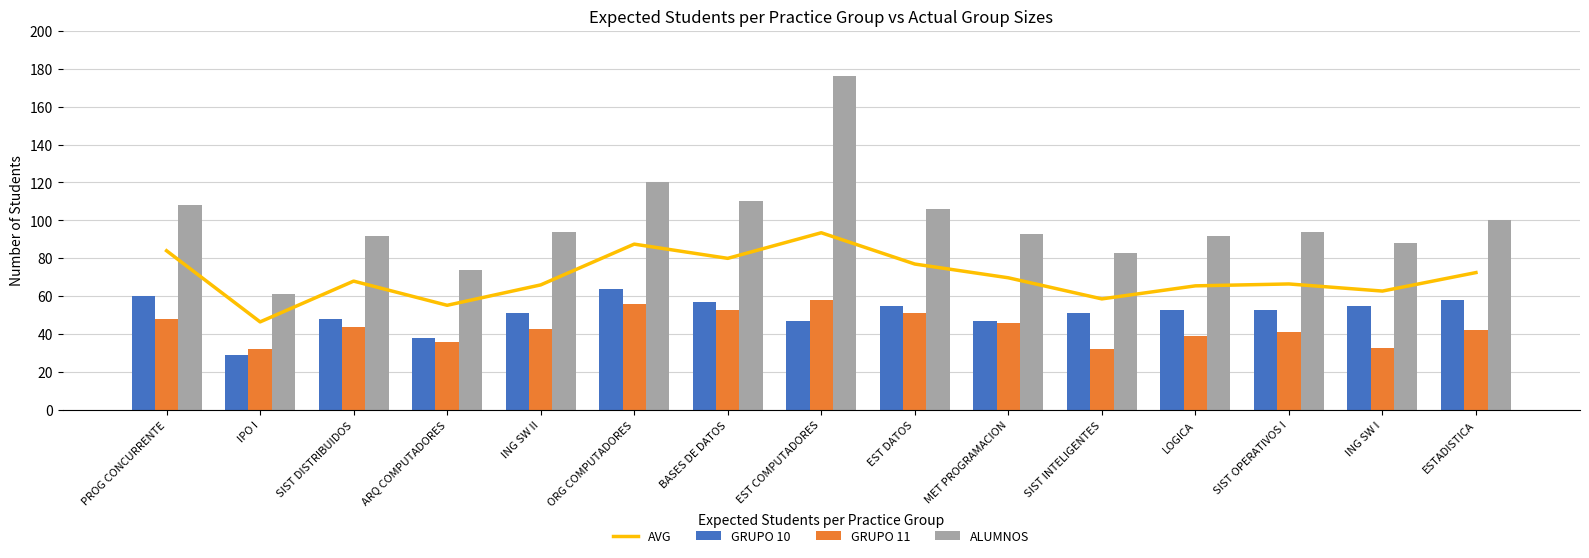

What are all the series names shown in the legend?

AVG, GRUPO 10, GRUPO 11, ALUMNOS